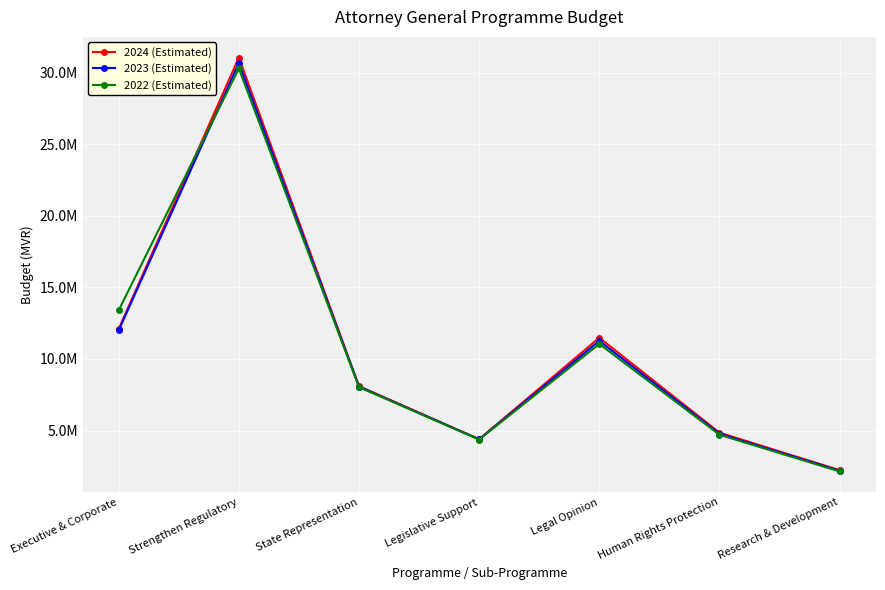

Does the chart have visible grid lines?

Yes